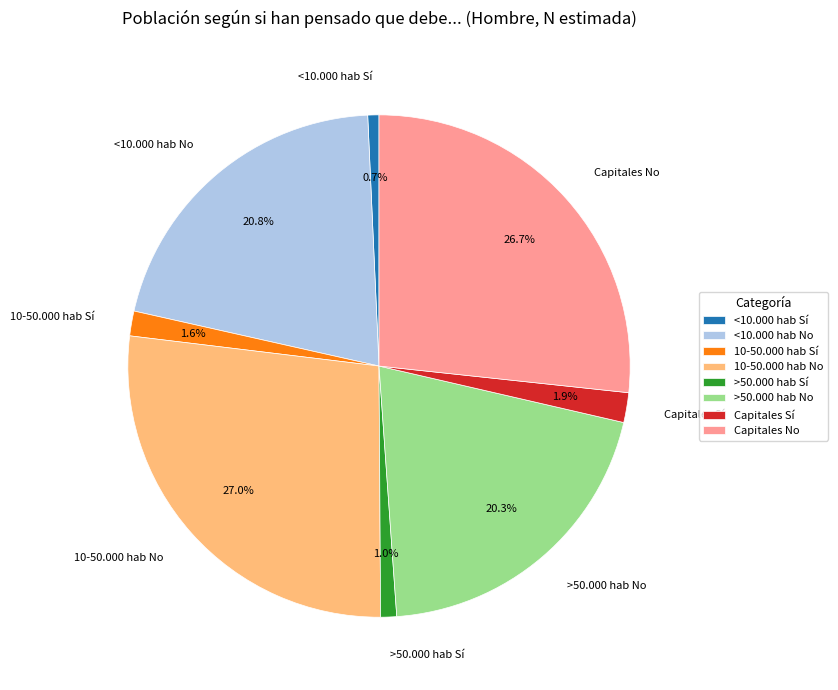

To the nearest percent, what percentage of the pie is >50.000 hab No?

20%